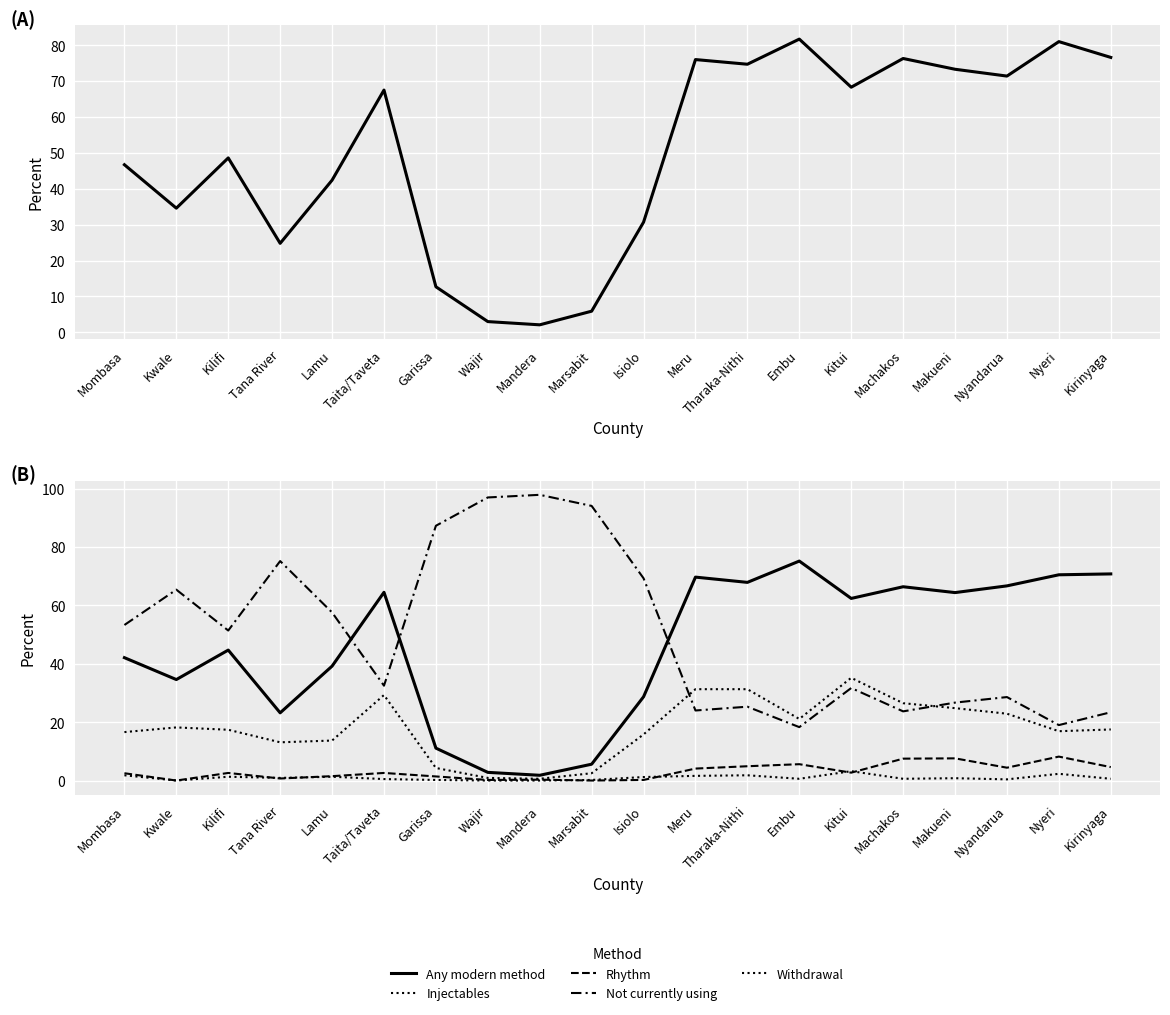

What value does the Any modern method series have at Marsabit?

5.6